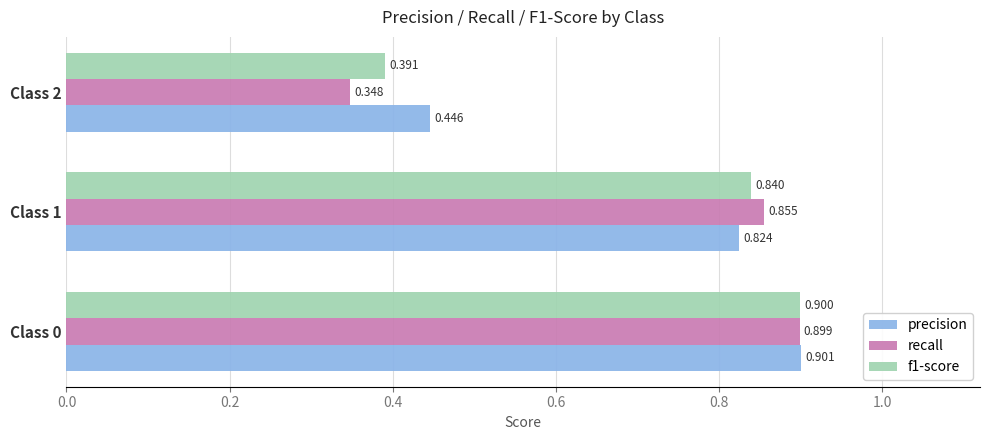

Rank the categories by recall value from highest to lowest.

Class 0, Class 1, Class 2